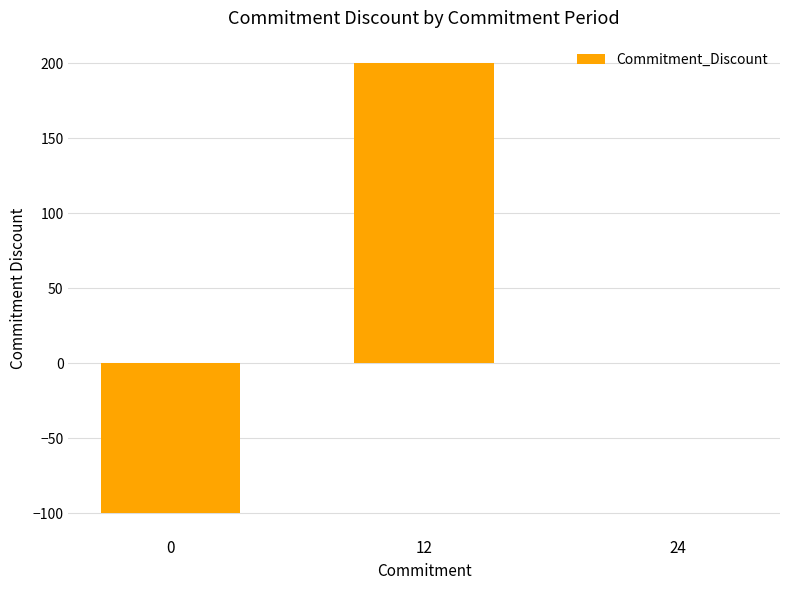

Reading left to right, extract all data points from this chart.

-100	200	0